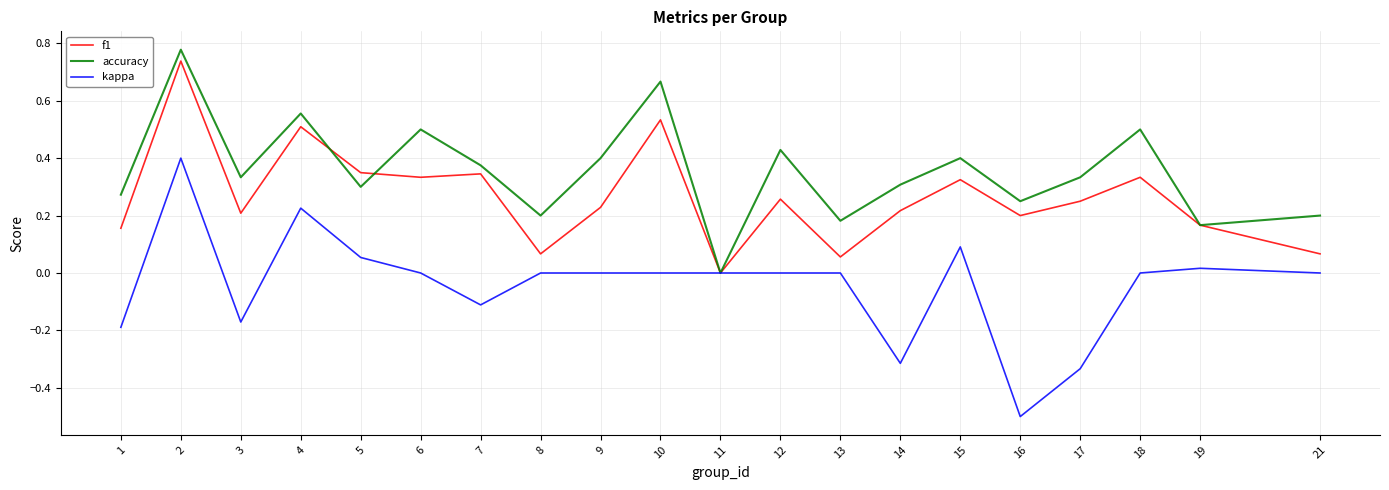

The kappa series shows -0.1 at 7. True or false?

True